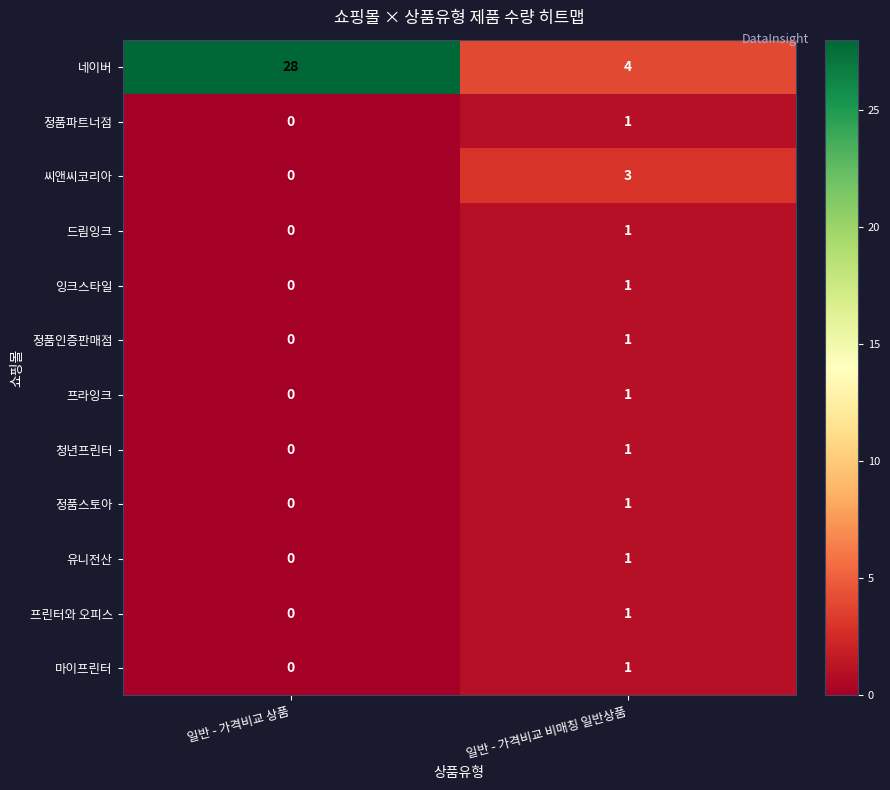

Which series has the largest total across all categories?

네이버